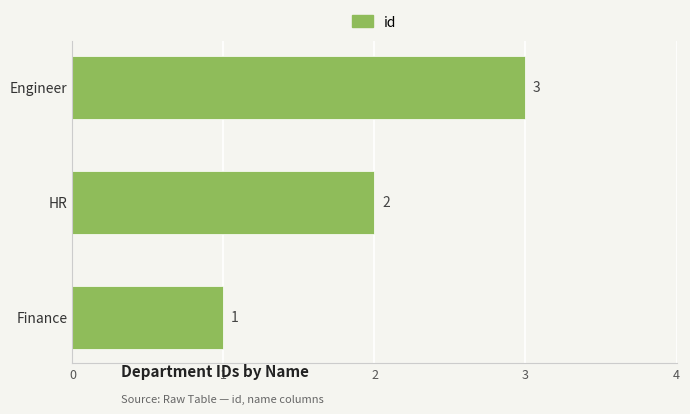

The value at Engineer is 4. True or false?

False